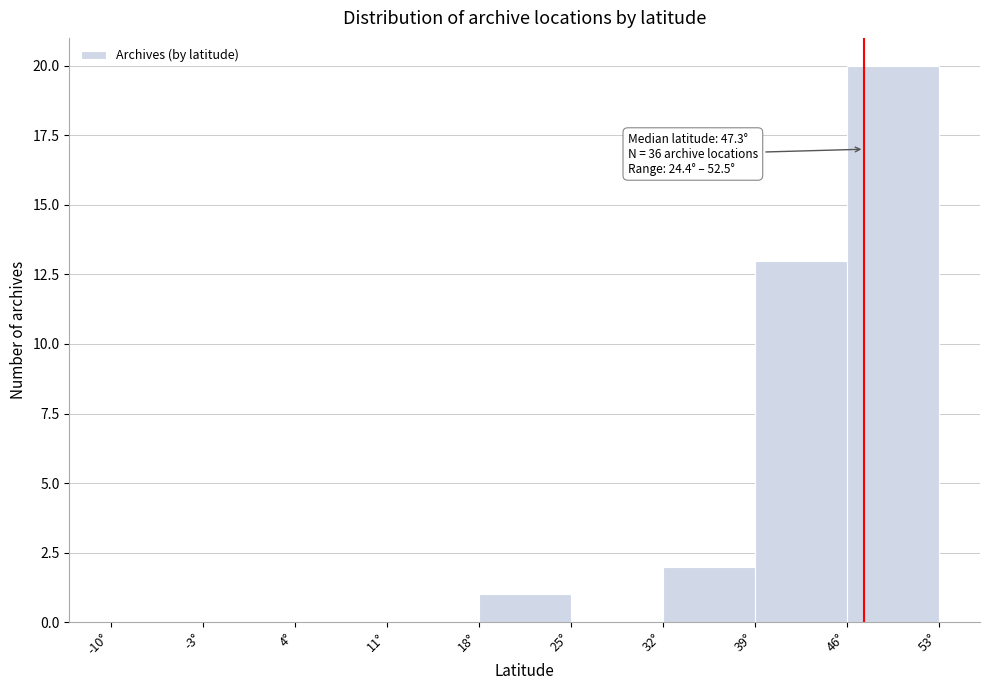

Over which range of the x-axis is the bar tallest?

46 to 53